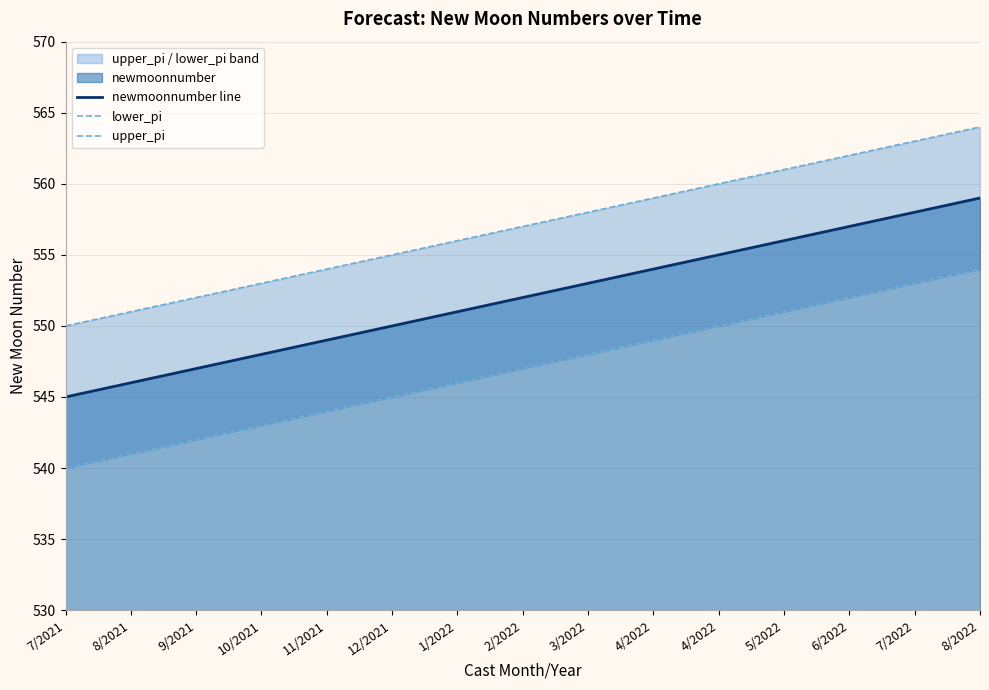

True or false: lower_pi and upper_pi cross at least once.

False